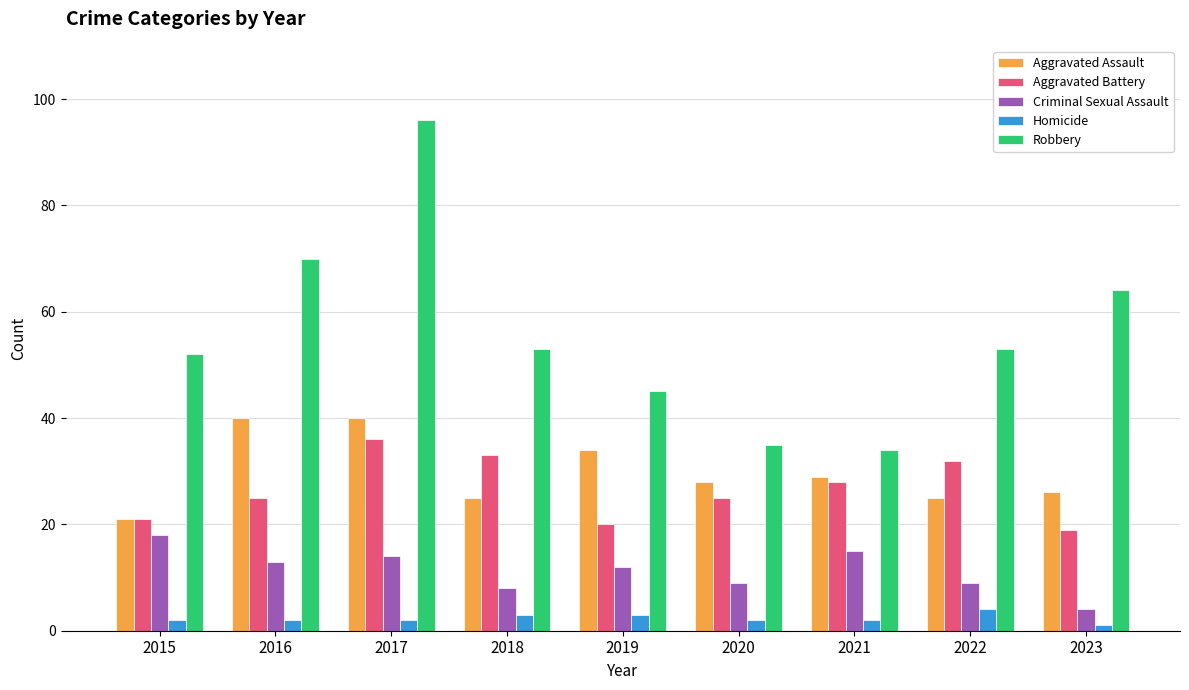

At which category is the sum across all series the highest?

2017